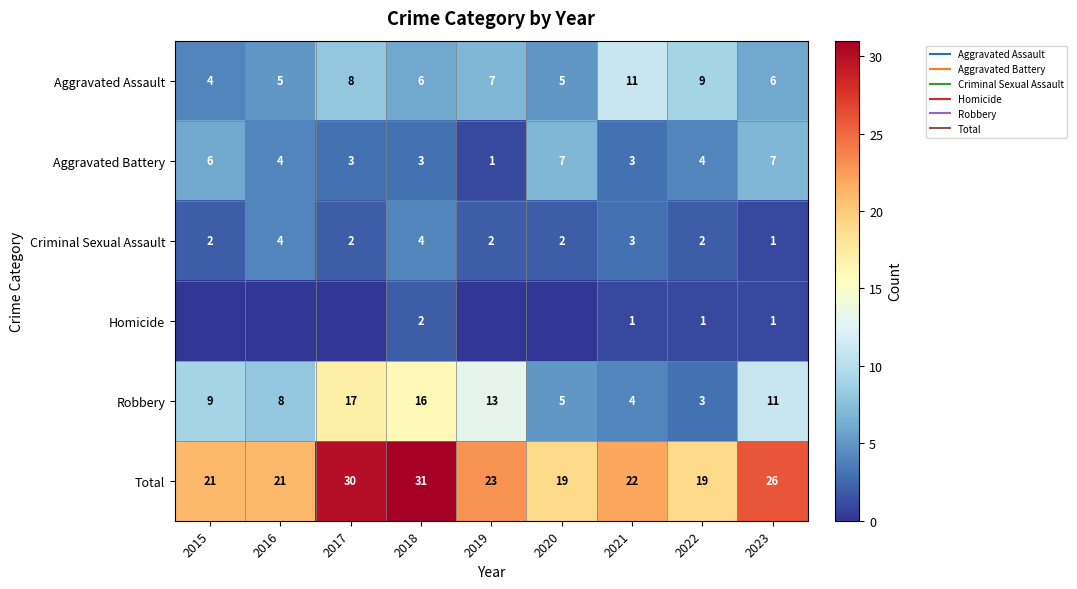

What value does the Total series have at 2017?

30